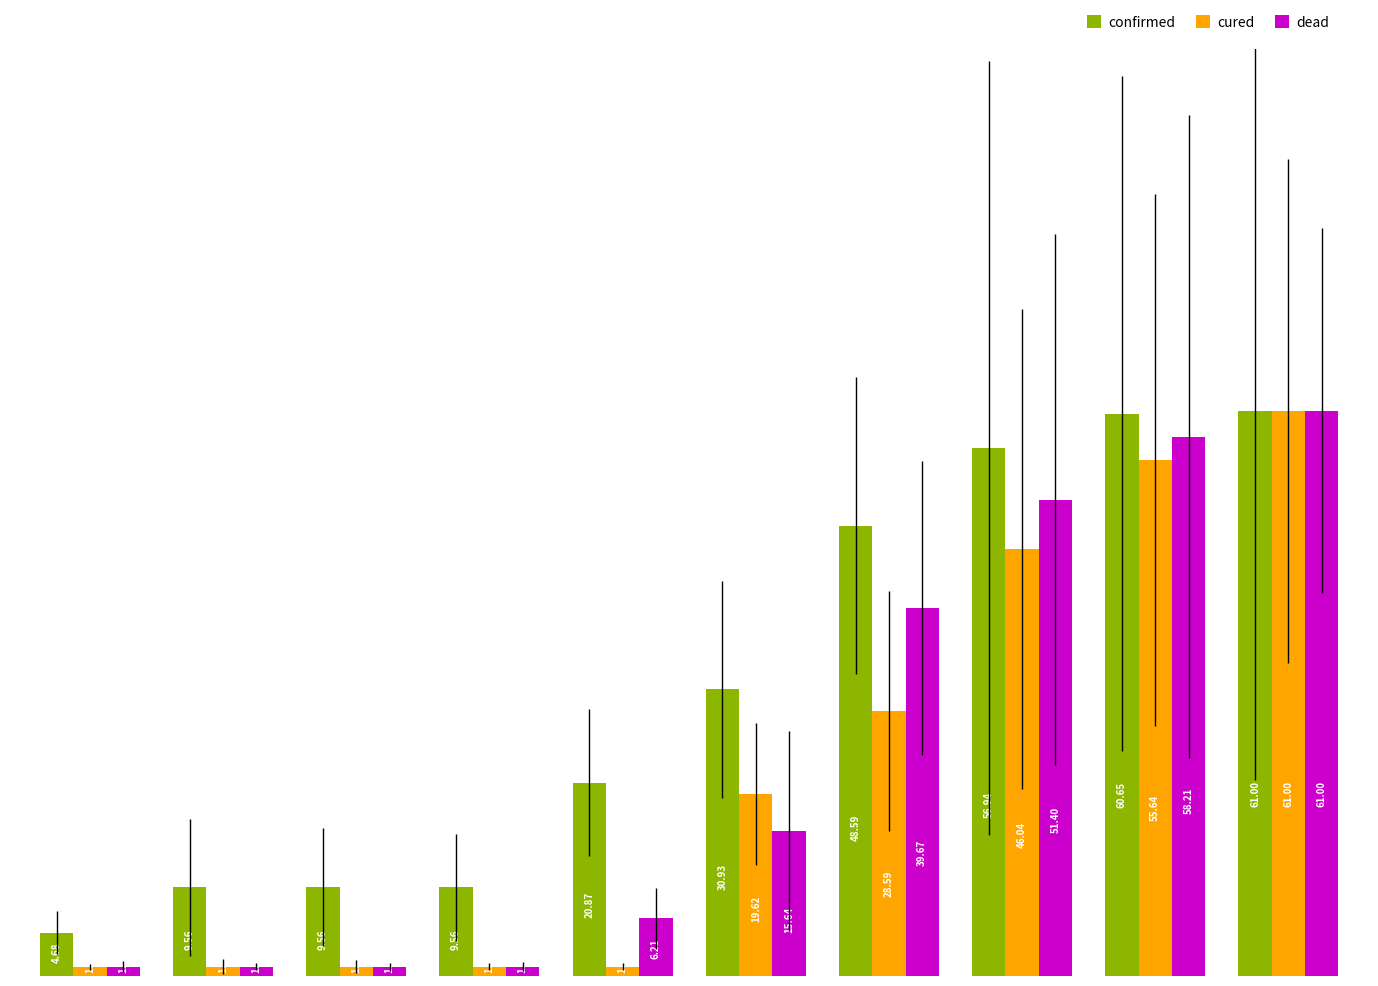

At how many categories does at least one series exceed 56?

3